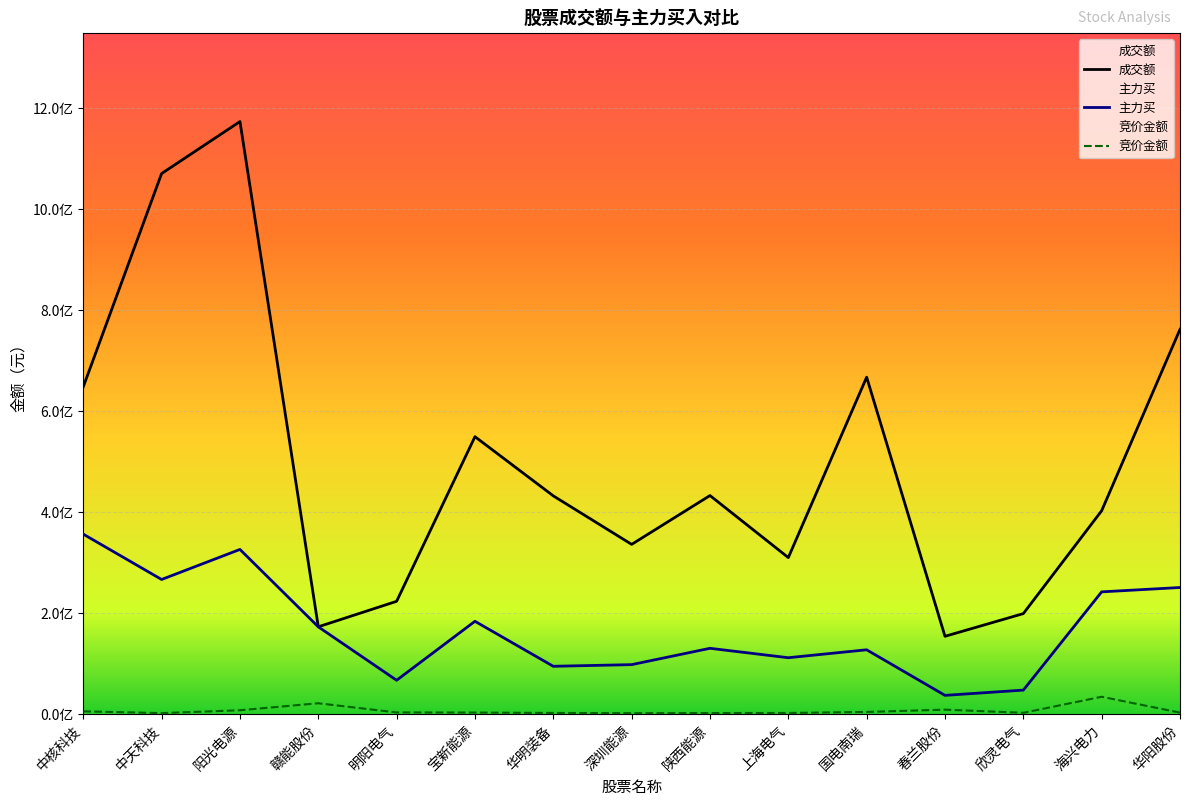

What is the label of the 7th point from the left?

华明装备